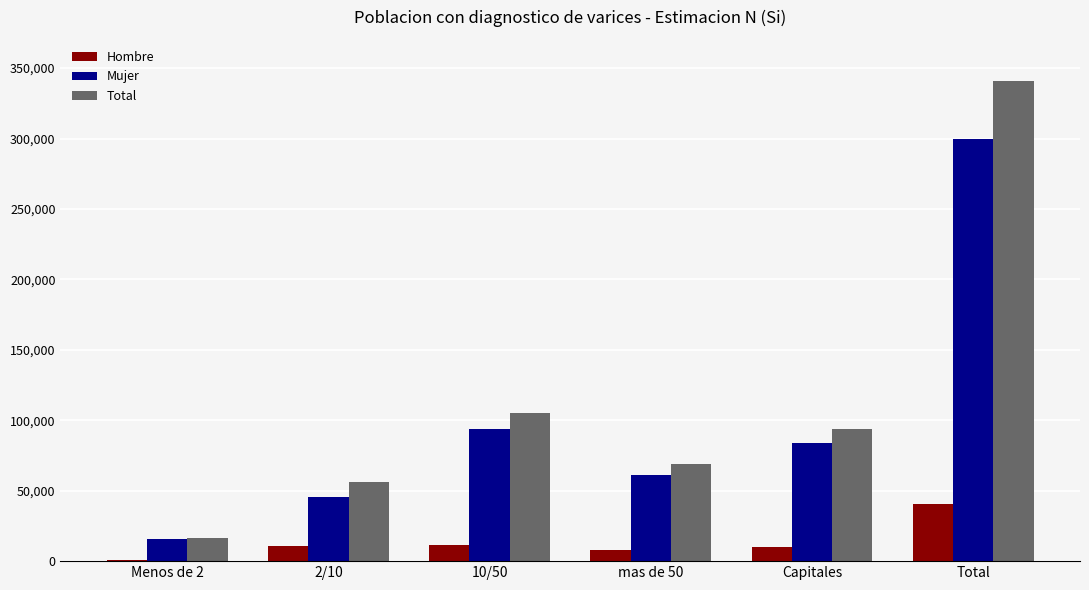

What is the approximate value of Mujer at Capitales, to the nearest 50?

83850